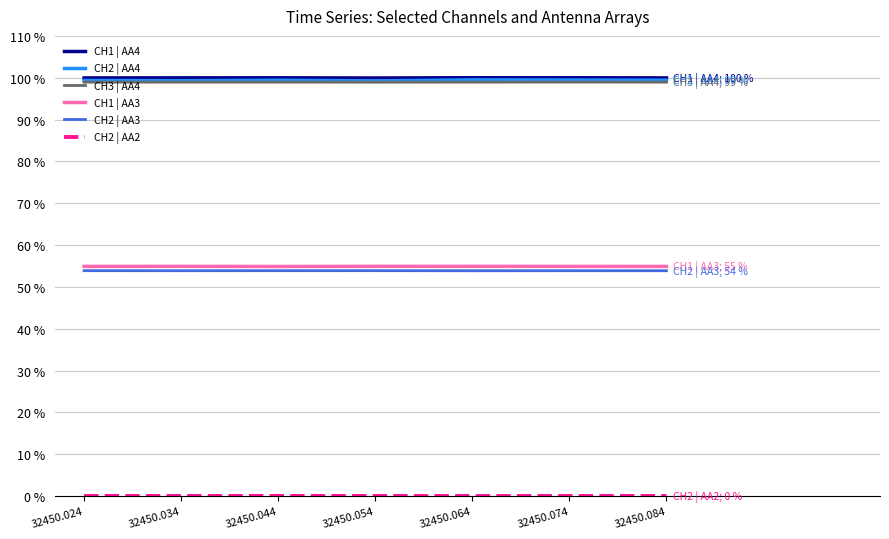

True or false: CH2 | AA4 and CH1 | AA3 cross at least once.

False